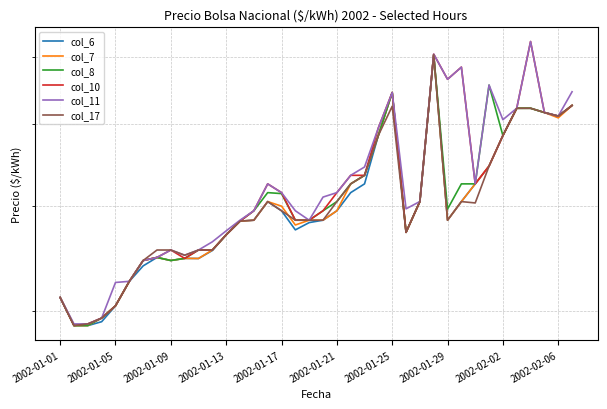

The col_10 series shows 34.7 at 2002-01-29. True or false?

True